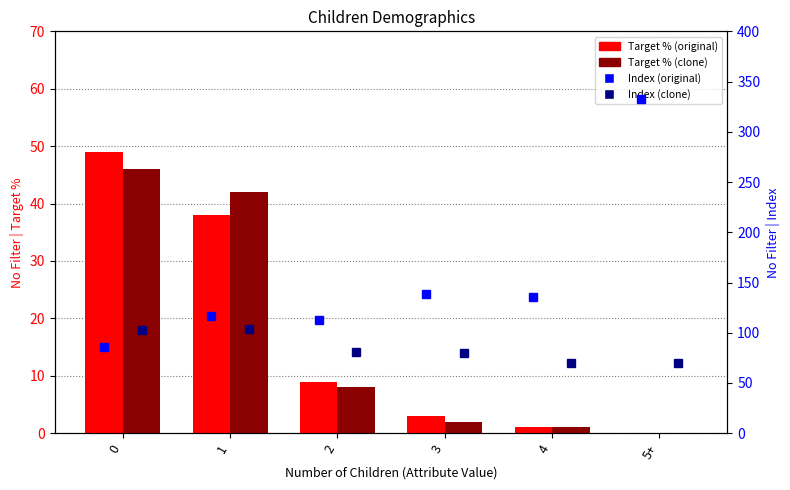

How many series are shown in this chart?

4